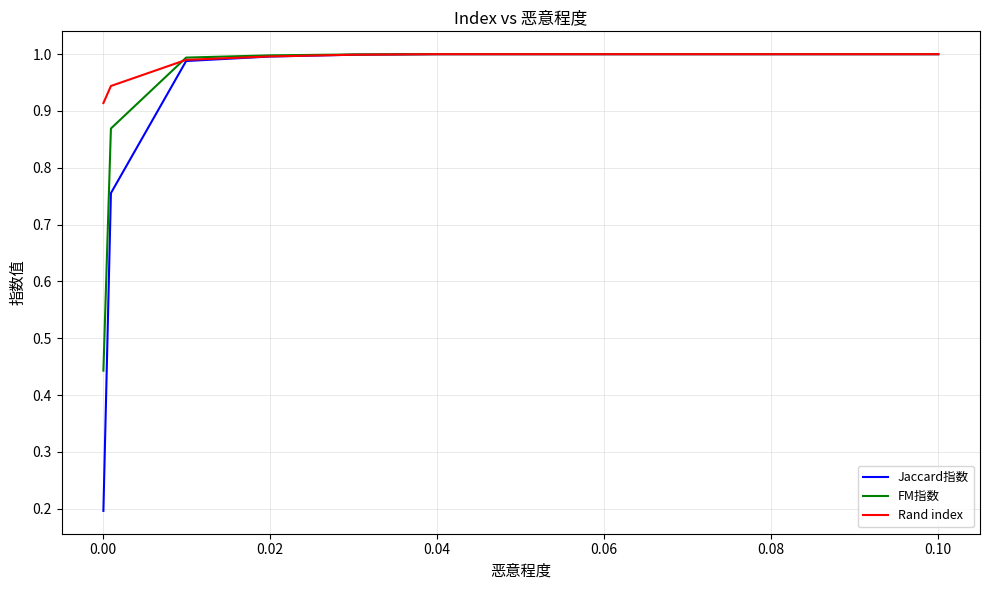

Which series has the widest spread of values?

Jaccard指数